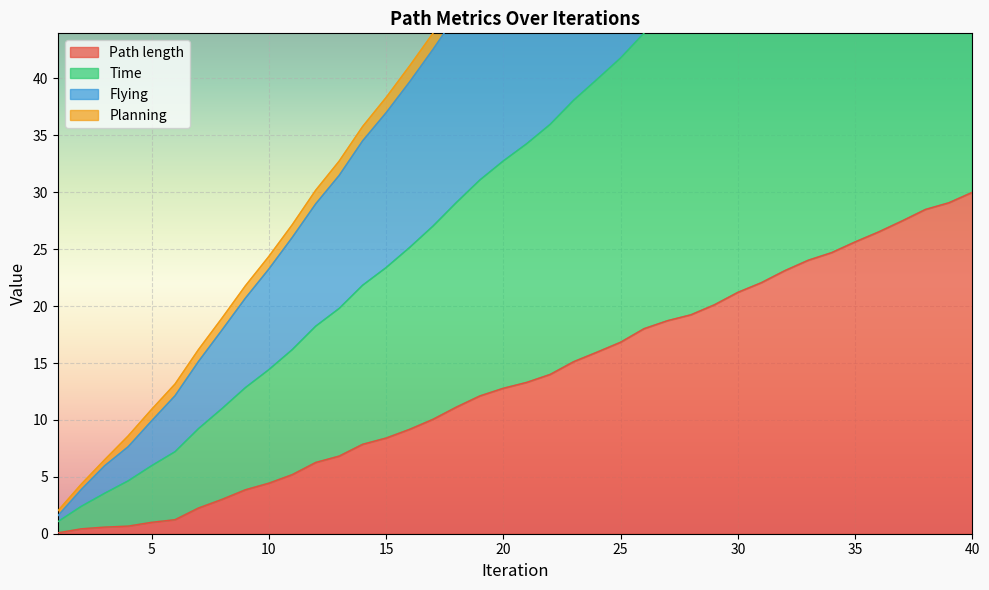

At which label does Time reach its peak?

40